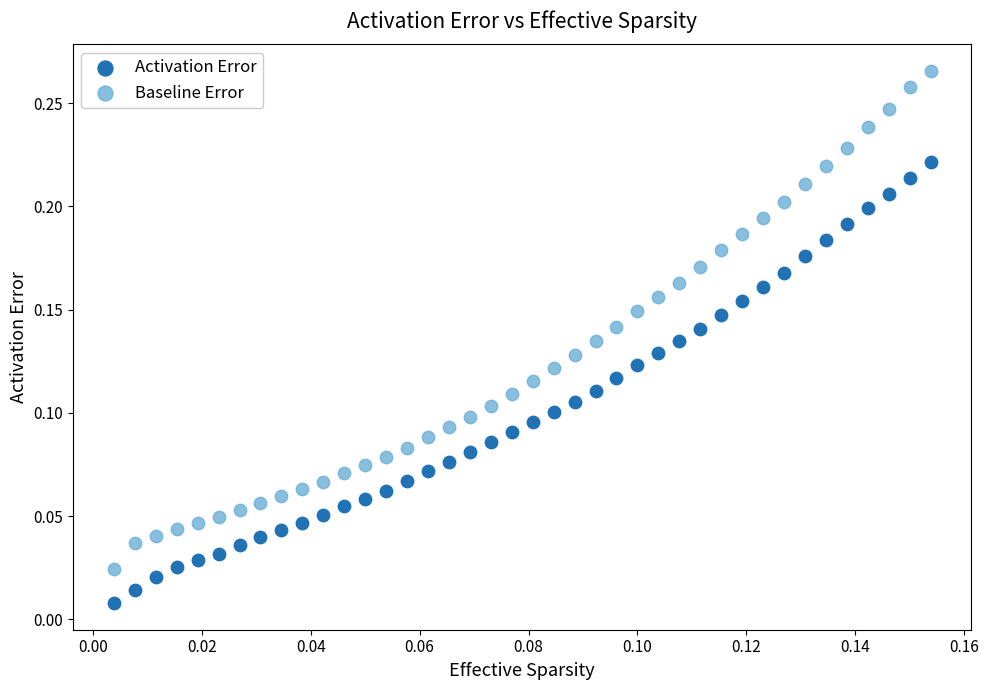

What are all the series names shown in the legend?

Activation Error, Baseline Error